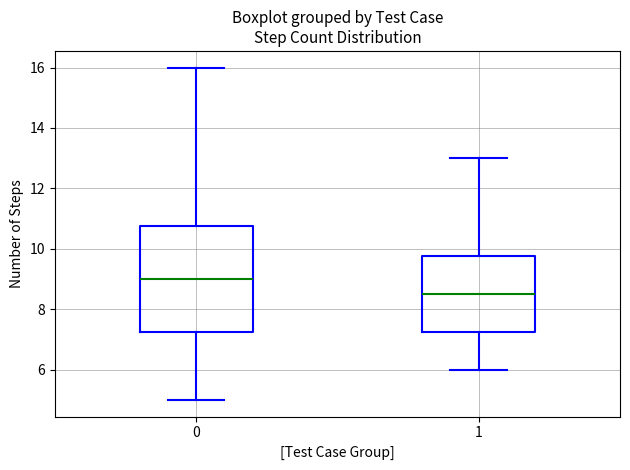

Where is the upper edge of the box at x = 1 on the y-axis? The values are not printed on the chart, so give them approximately, as read against the axis.

9.8